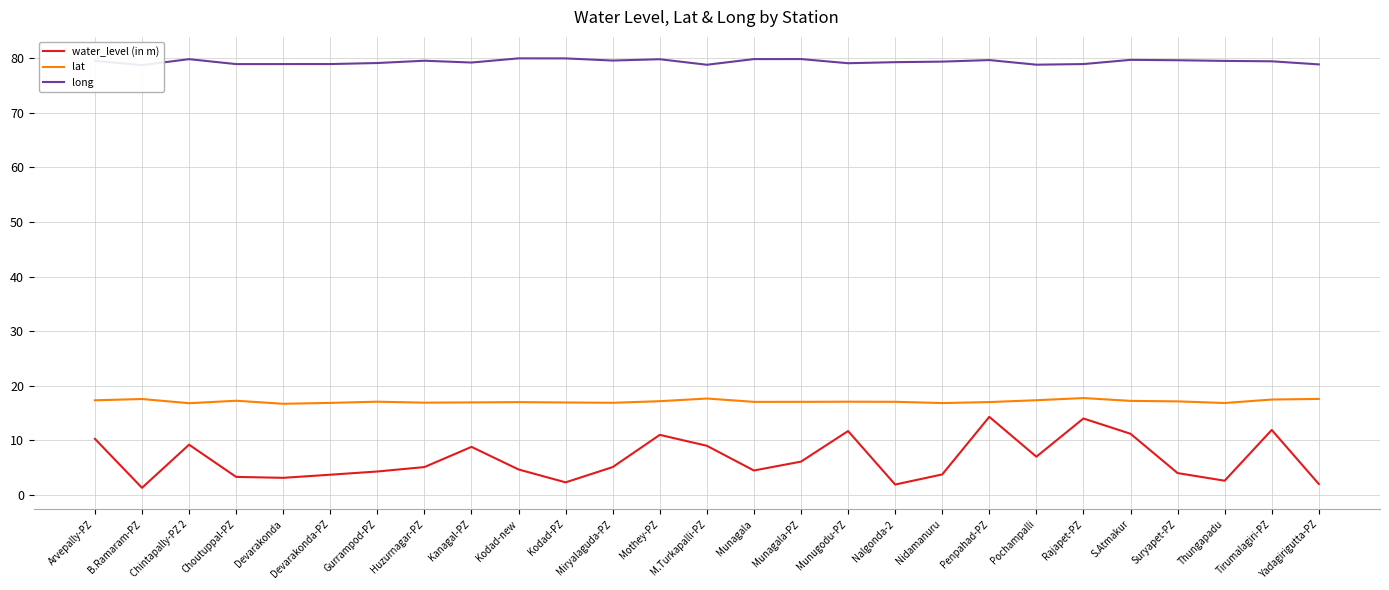

True or false: long has more than 2 points higher than both neighbors.

True